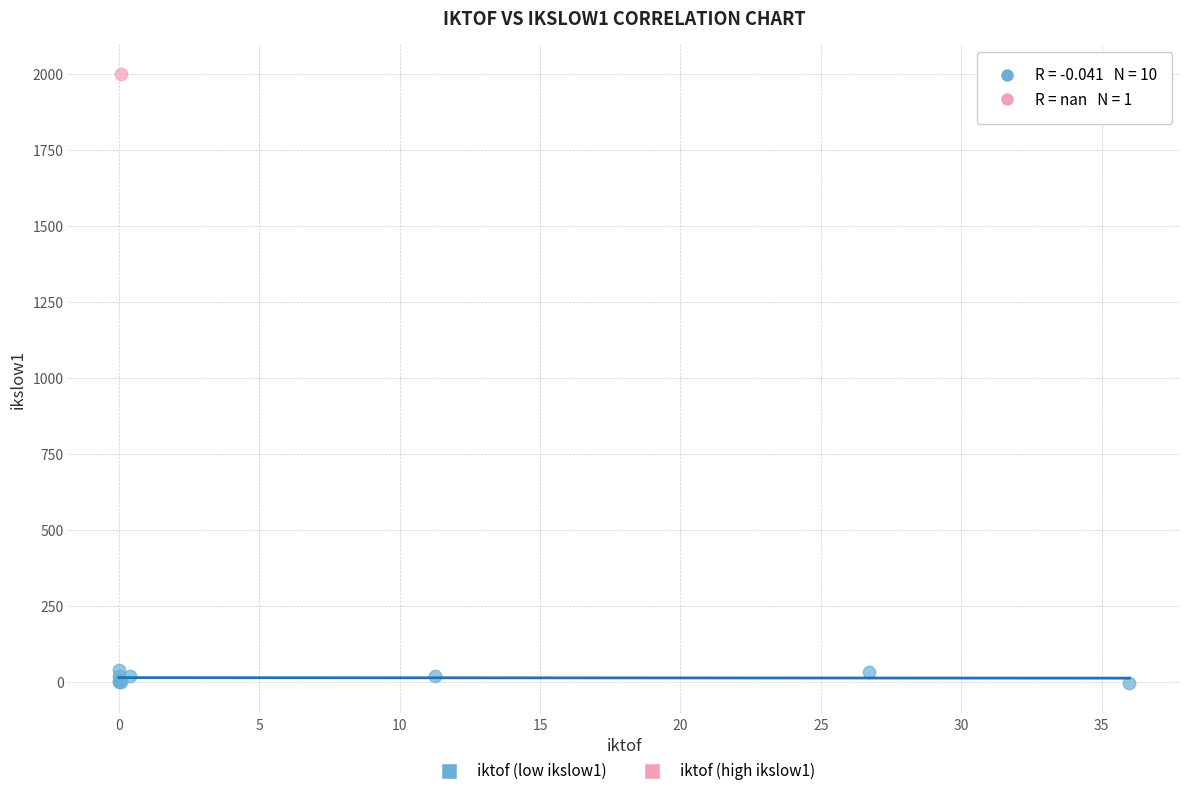

What are all the series names shown in the legend?

iktof (low ikslow1), iktof (high ikslow1)